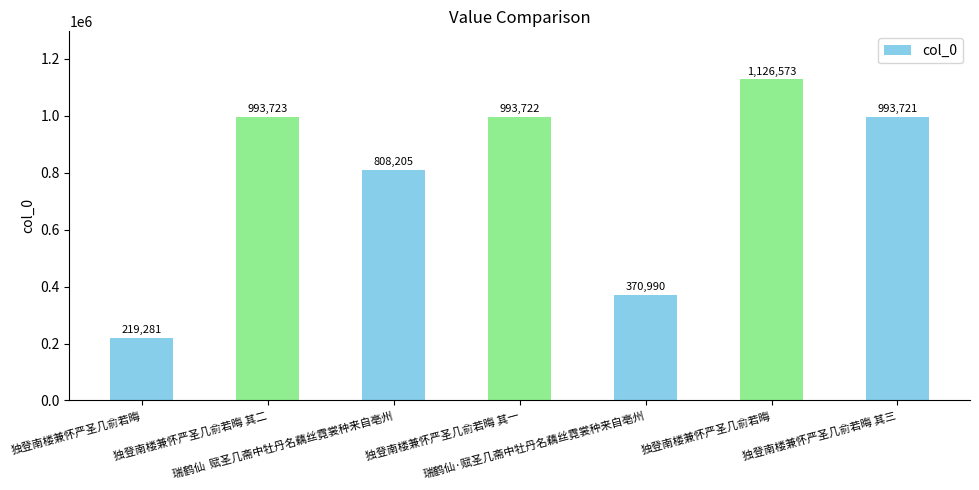

Is it true that the value at 独登南楼兼怀严圣几俞若晦 其一 is 685397?

False